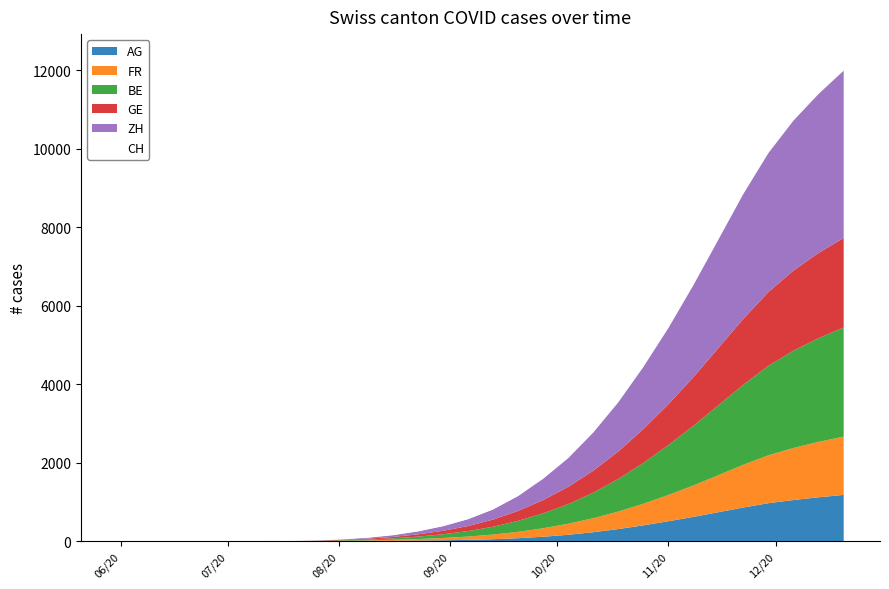

What is the difference between the maximum and minimum values?

12300